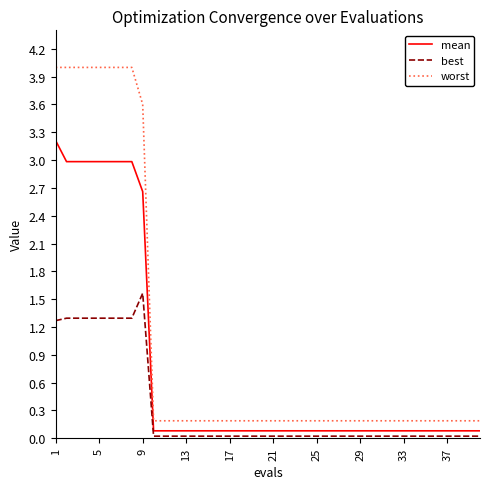

Which series has the largest total across all categories?

worst